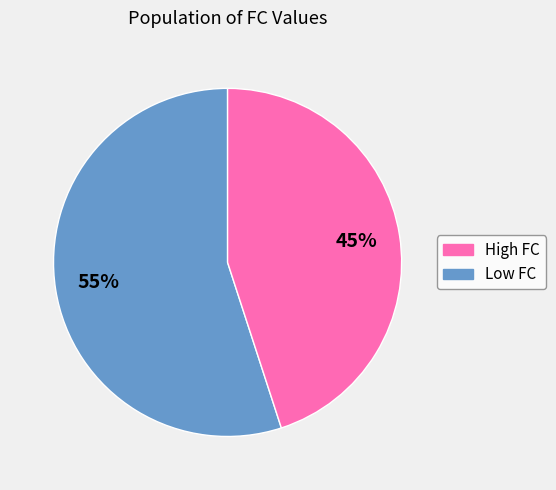

How many segments does this pie chart have?

2